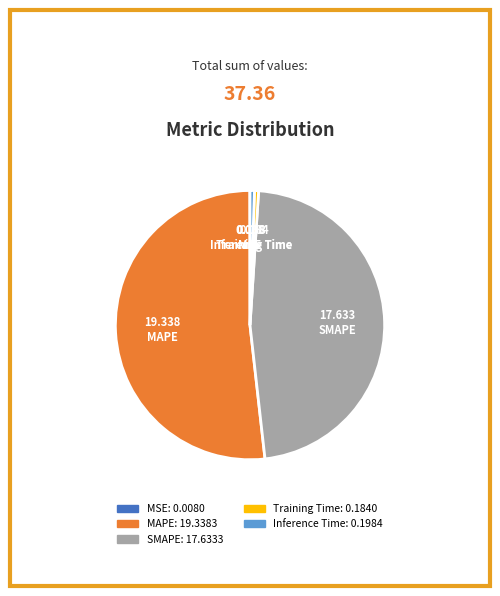

Which slice is the largest?

MAPE